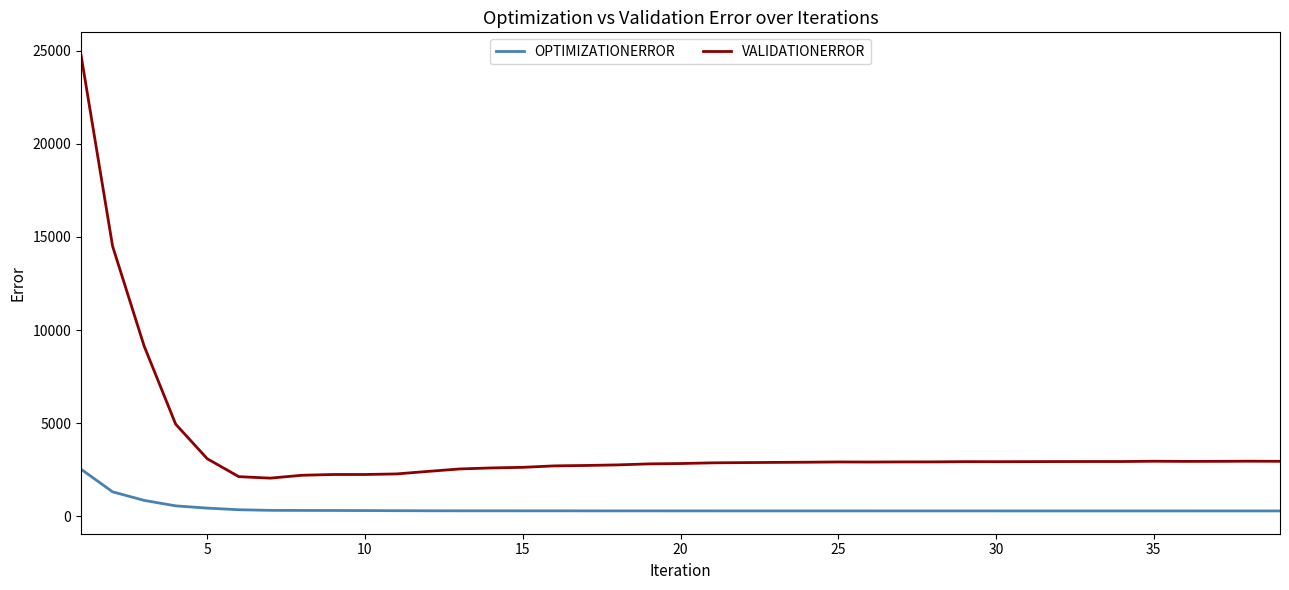

List the series in order of their peak value, highest first.

VALIDATIONERROR, OPTIMIZATIONERROR